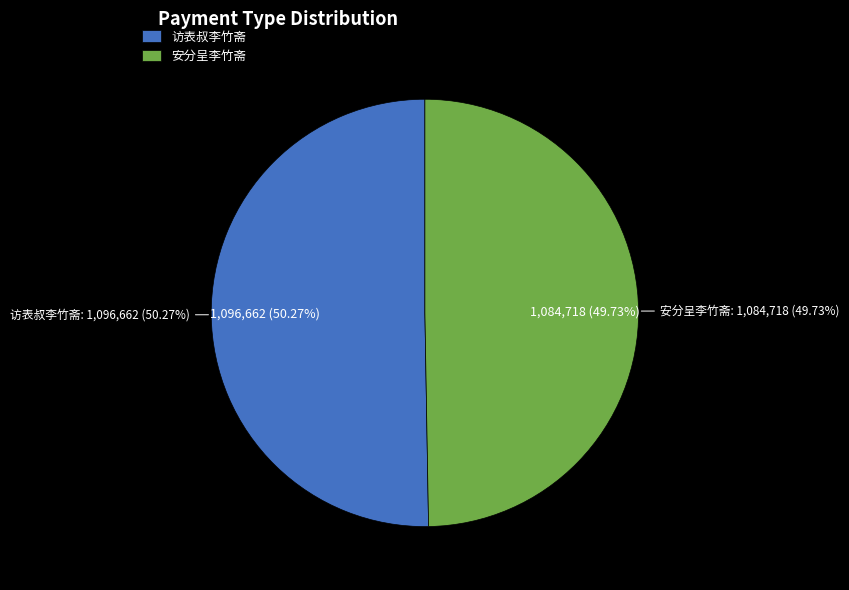

What percentage do 访表叔李竹斋 and 安分呈李竹斋 together represent?

100.0%